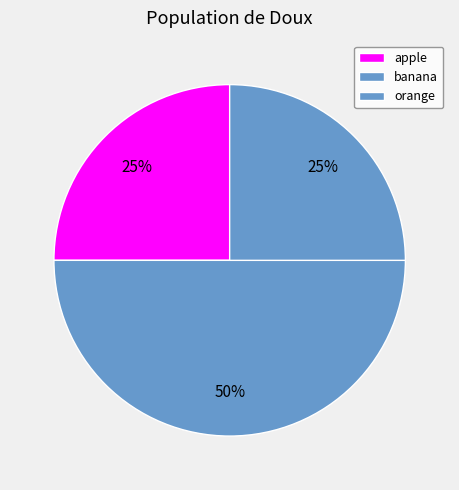

Rank the categories by value from highest to lowest.

banana, apple, orange